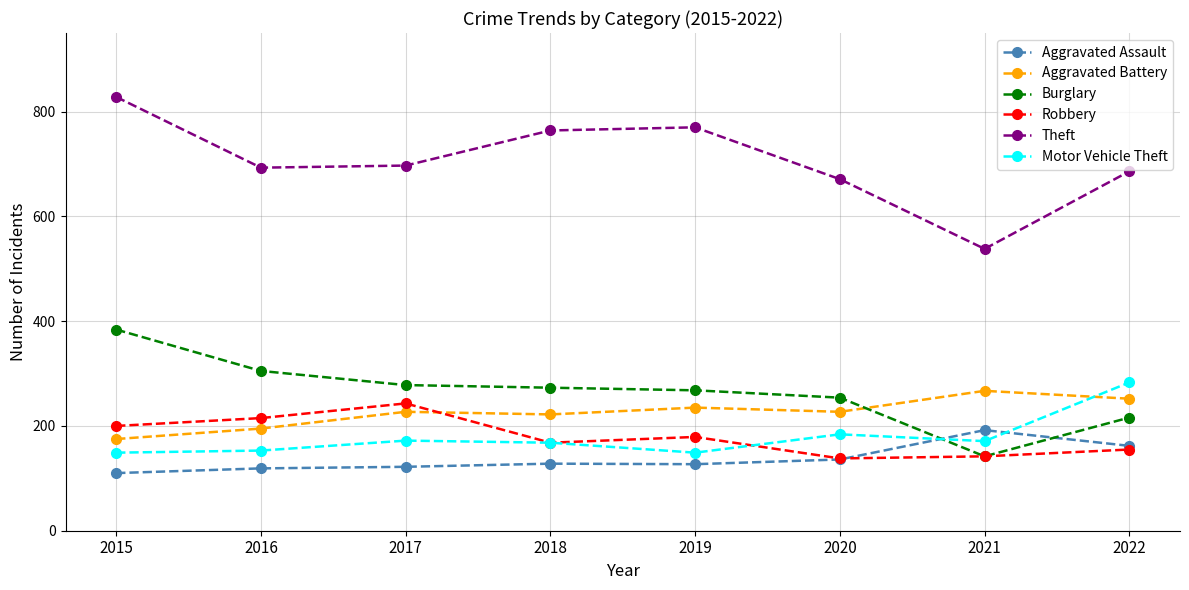

What are all the series names shown in the legend?

Aggravated Assault, Aggravated Battery, Burglary, Robbery, Theft, Motor Vehicle Theft